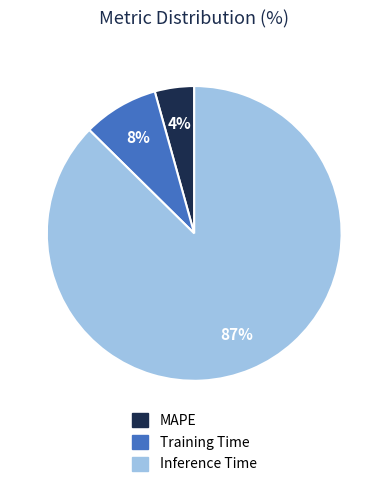

To the nearest percent, what is the average slice percentage?

33%